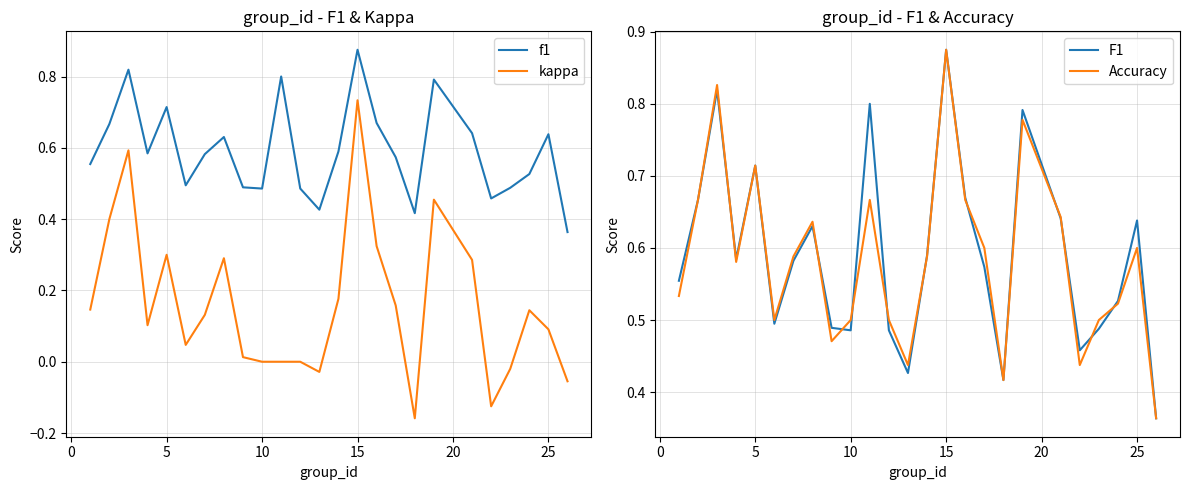

Is it true that kappa equals 0.6 at 10?

False